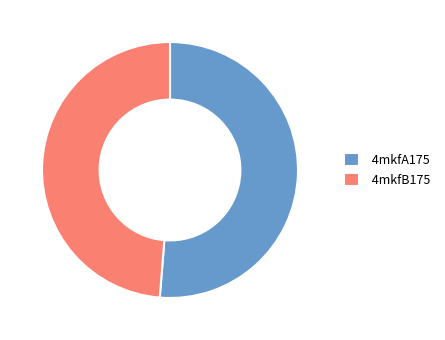

How many slices are in this pie chart?

2